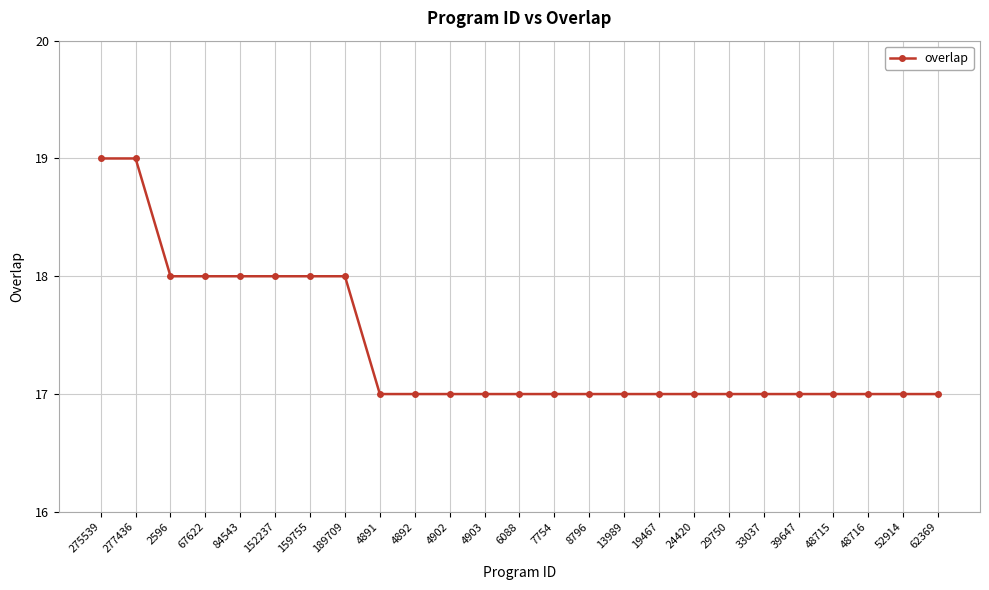

Count the number of data series in this chart.

1